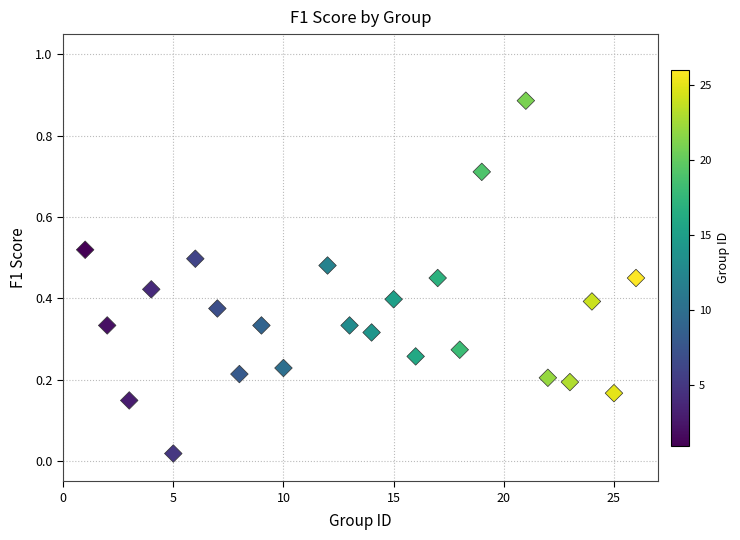

What is the range of X values (max minus min)?

25.0